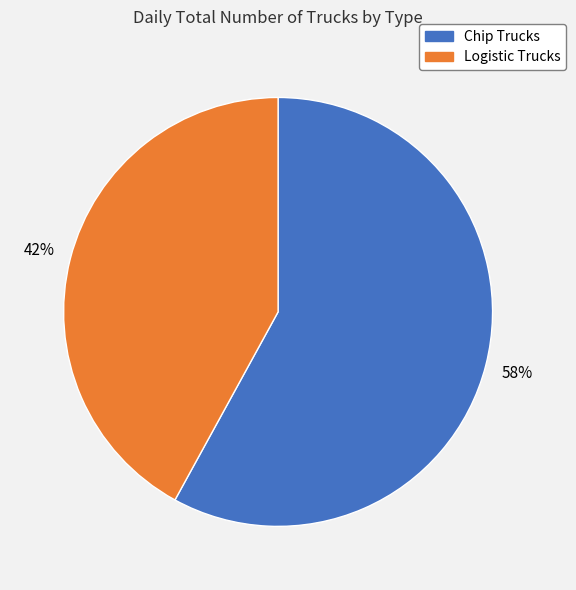

How many segments does this pie chart have?

2